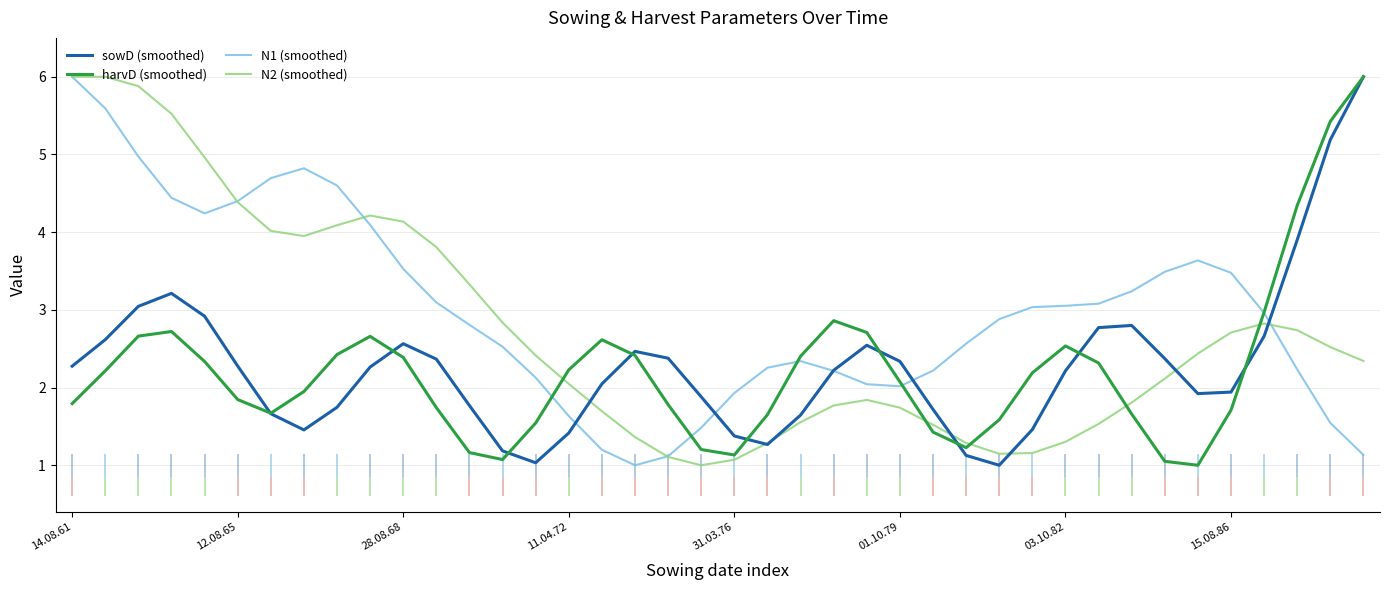

At which category does the chart reach its minimum across all series?

28